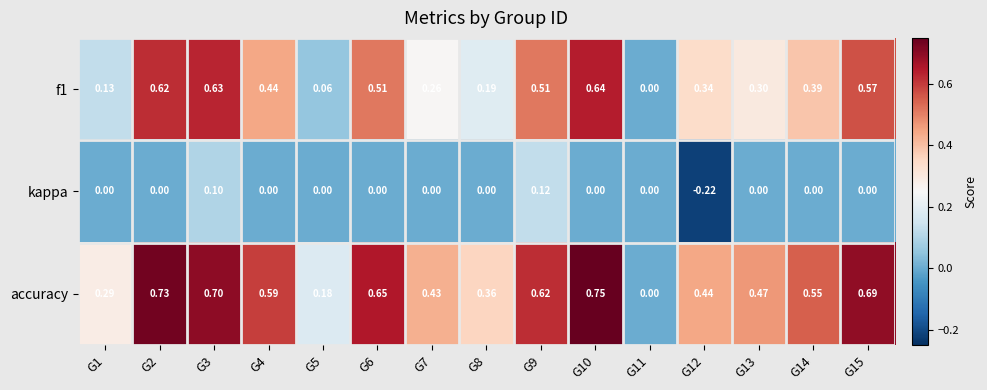

Which series has the largest total across all categories?

accuracy